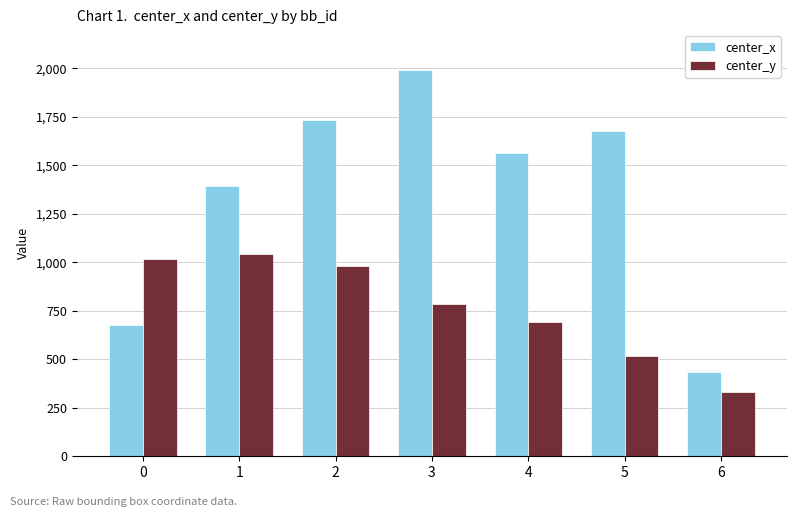

What is the spread (max minus min) of values at 3?

1206.2